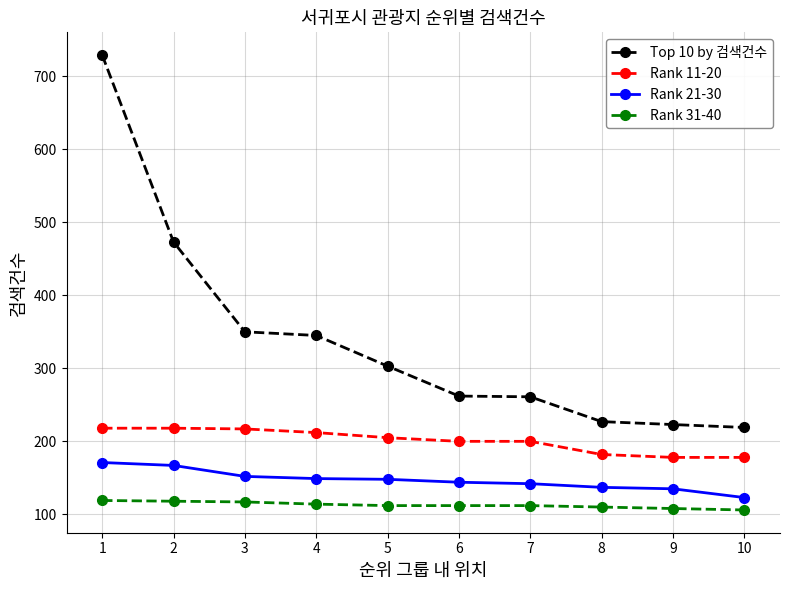

What is the difference between the second highest and second lowest values in the Rank 11-20 series?

40